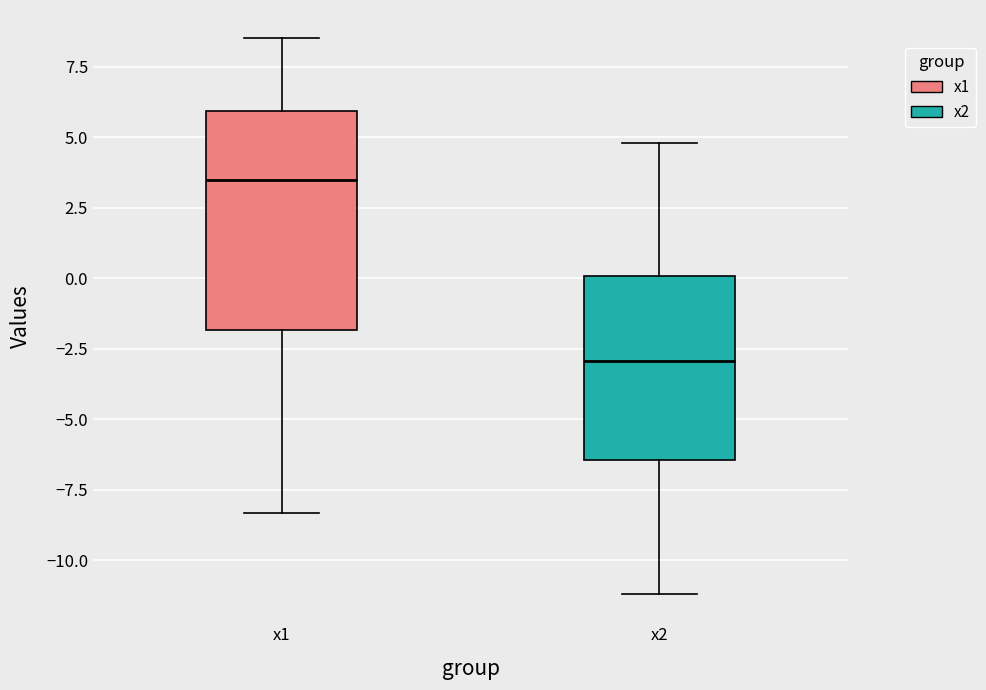

Reading left to right, read every box against the y-axis: the position of its median line, the range the box covers, and the ends of its whiskers. The values are not printed on the chart, so give them approximately, as read against the axis.

x1: median 3.5, box -2.0 to 6.0, whiskers -8.5 to 8.5
x2: median -3.0, box -6.5 to 0.0, whiskers -11.0 to 5.0